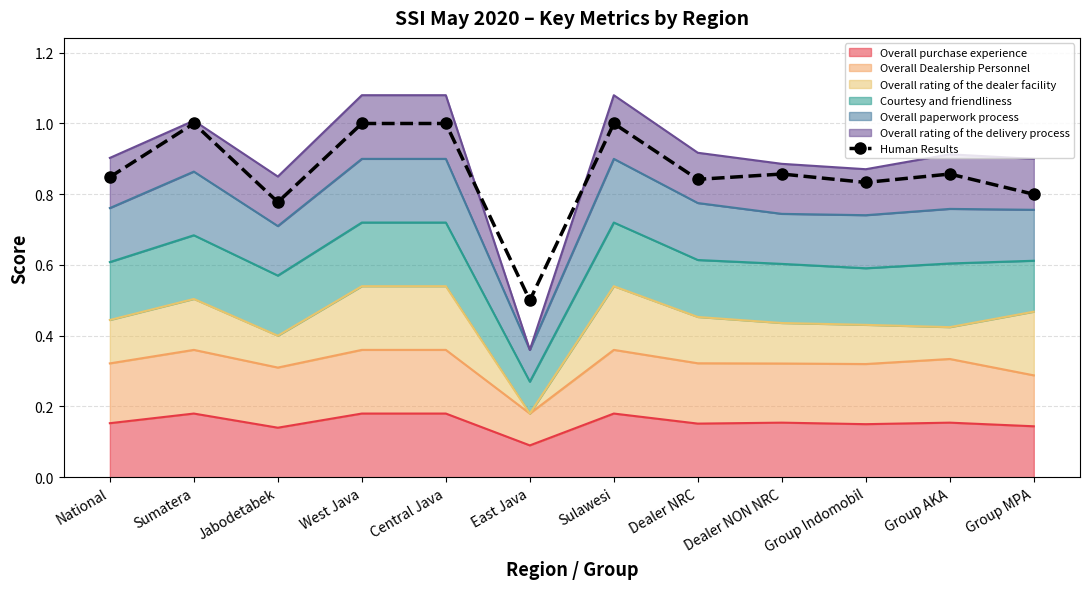

How many interior local valleys (lower than both neighbors) does the data have?

4